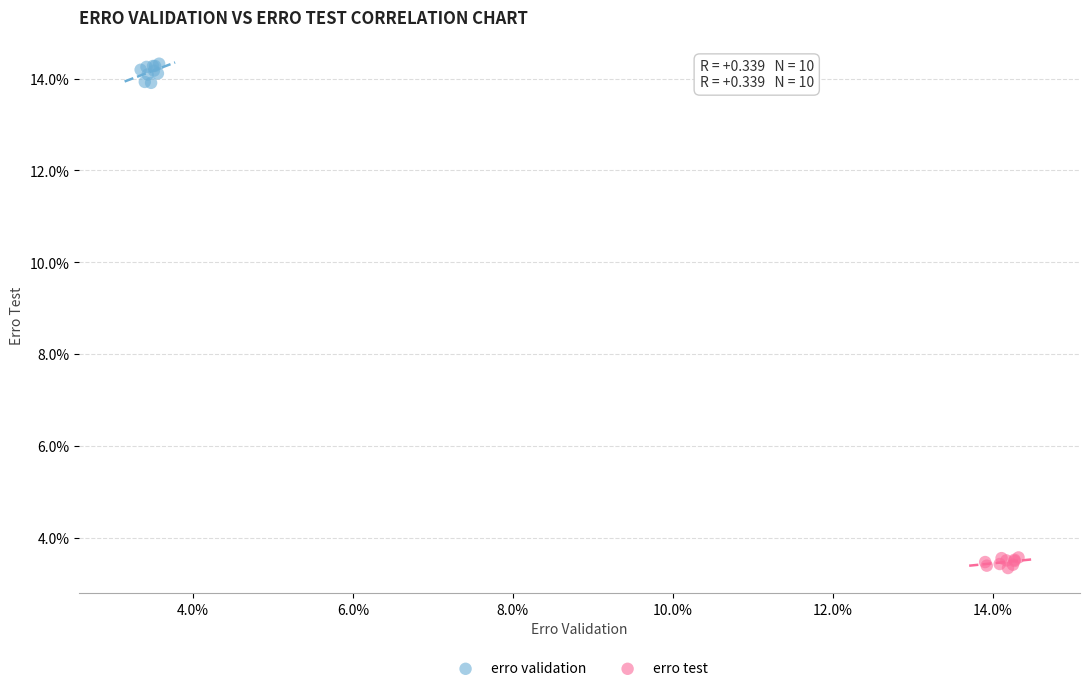

Which series has the largest Y range (max minus min)?

erro validation